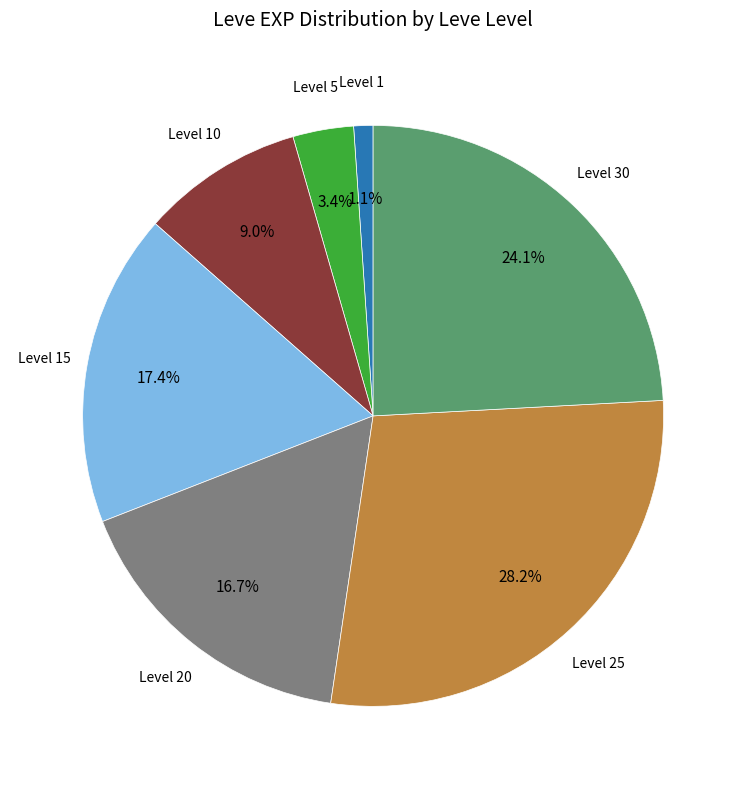

Is there a majority slice in this chart?

No